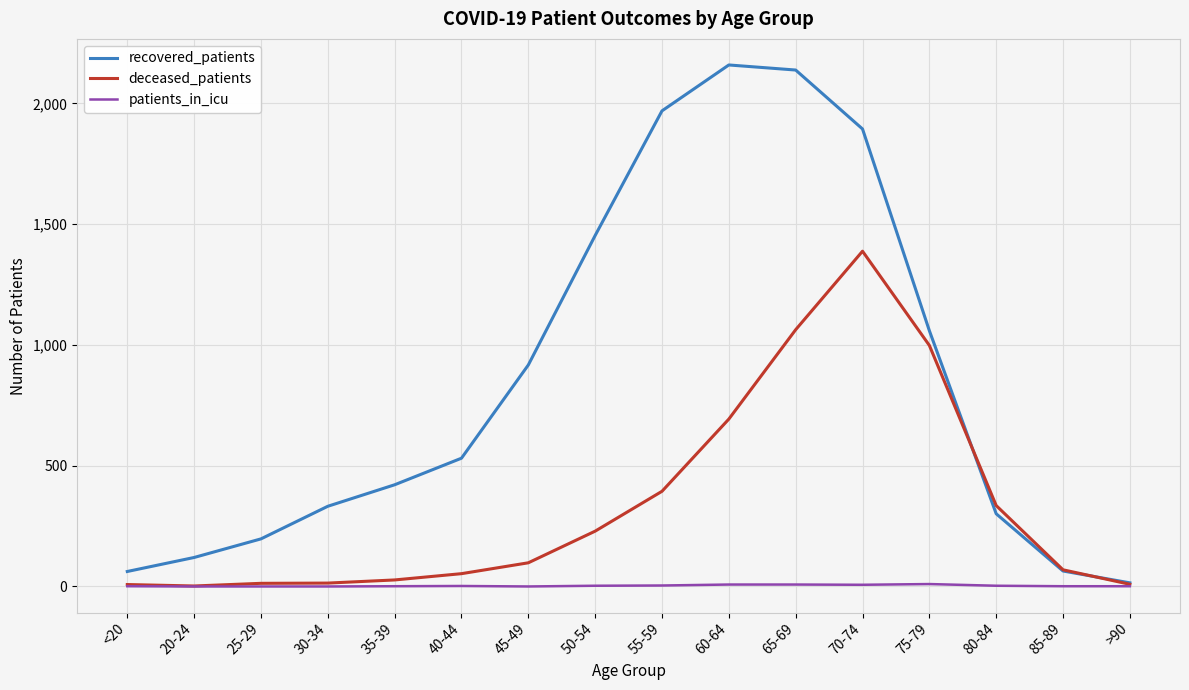

At which category is the sum across all series the highest?

70-74